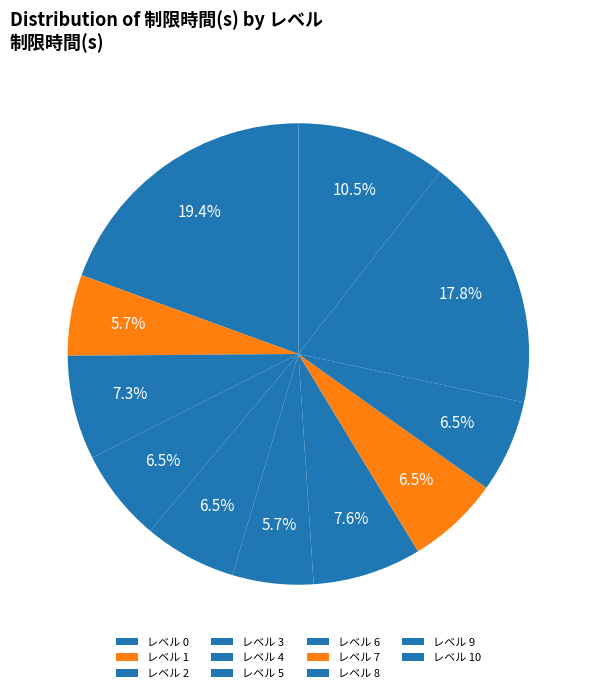

How many slices are in this pie chart?

11